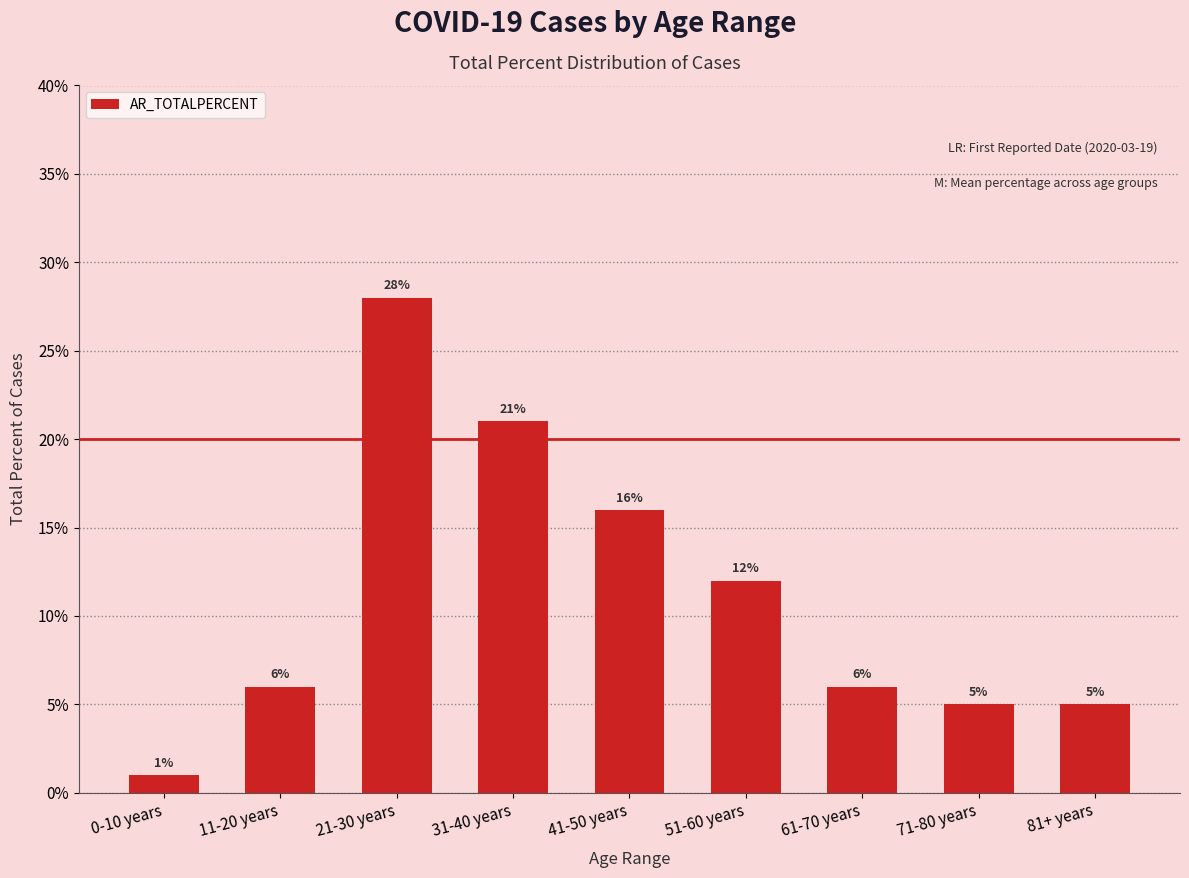

True or false: the data shows 0.5 at 21-30 years.

False